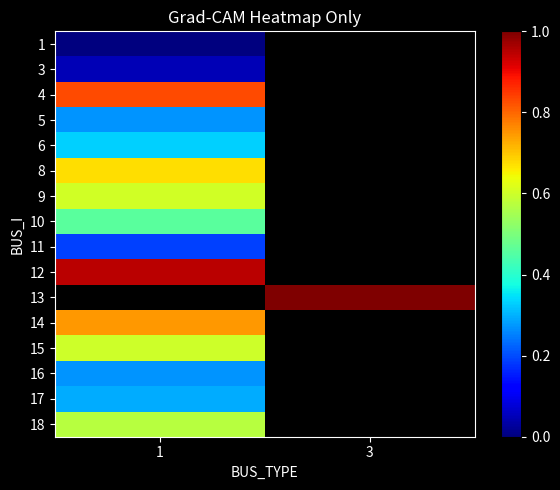

List the labels in order of 14 value, largest first.

1, 3